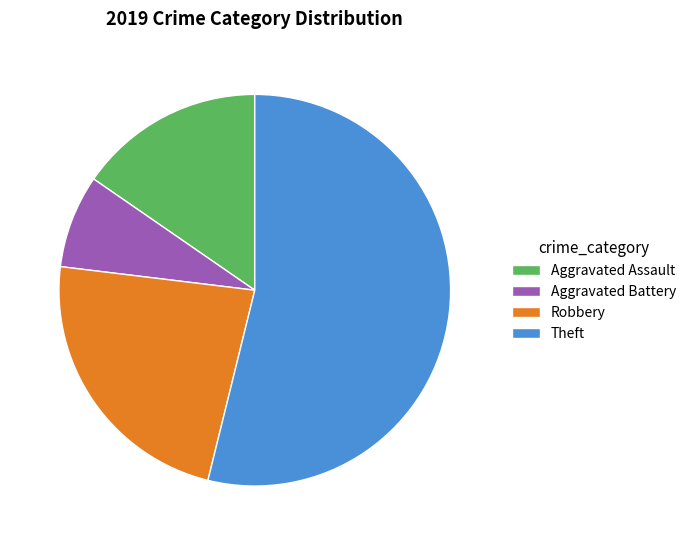

Is there a majority slice in this chart?

Yes